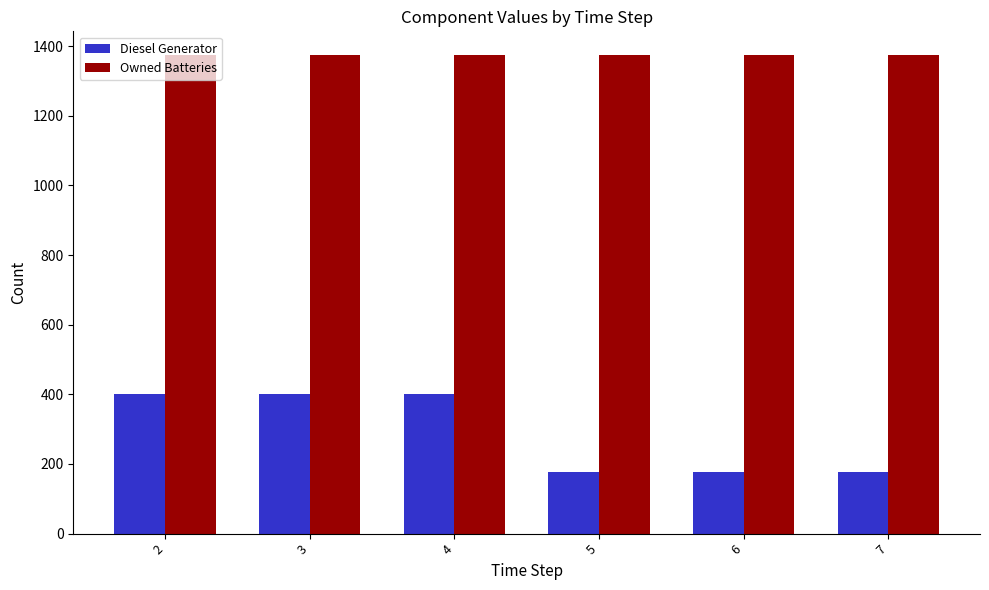

What is the value of the Owned Batteries bar at the 1st from the left?

1374